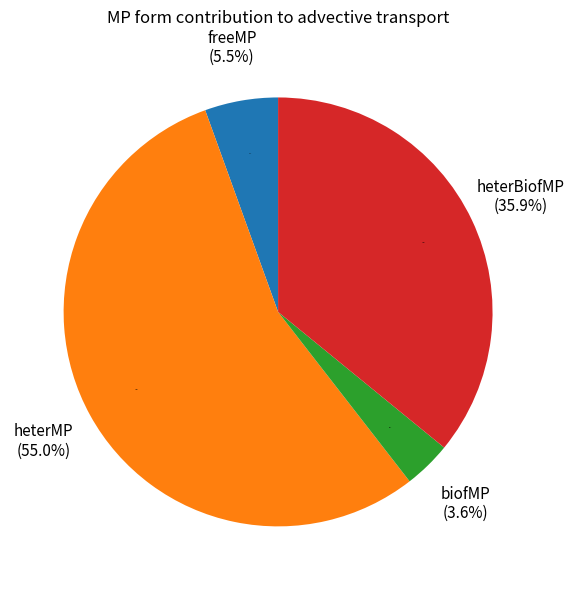

Which category has the smallest portion of the pie?

biofMP